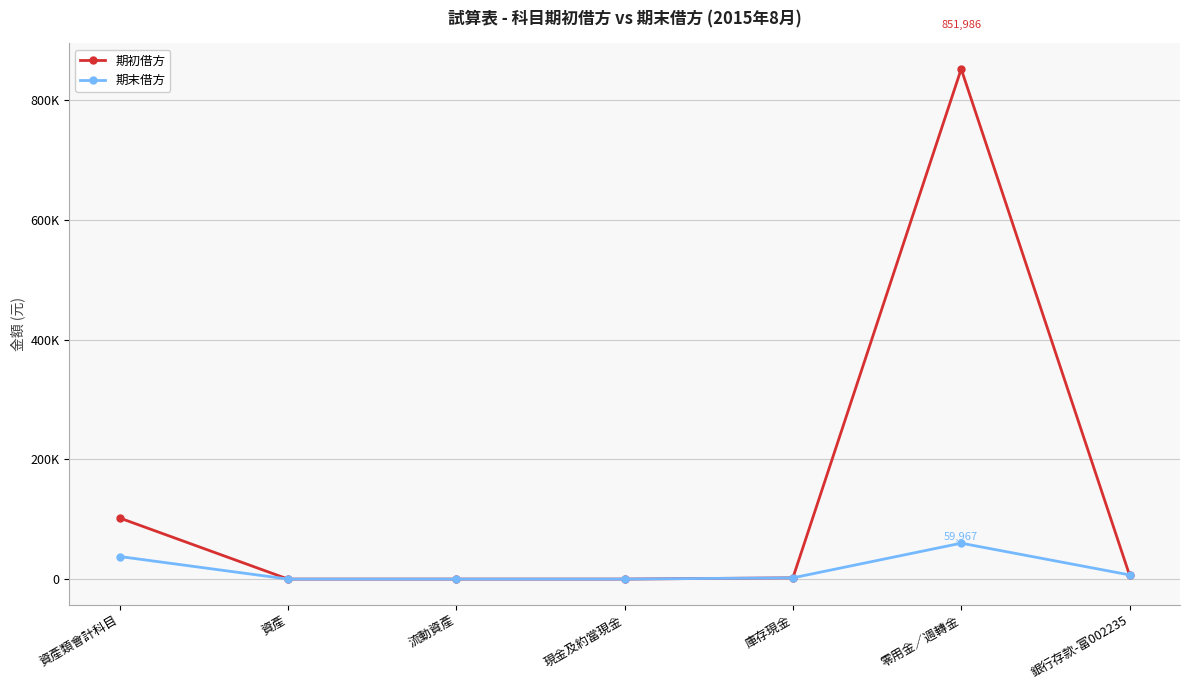

Where is the first local maximum for 期末借方?

零用金／週轉金